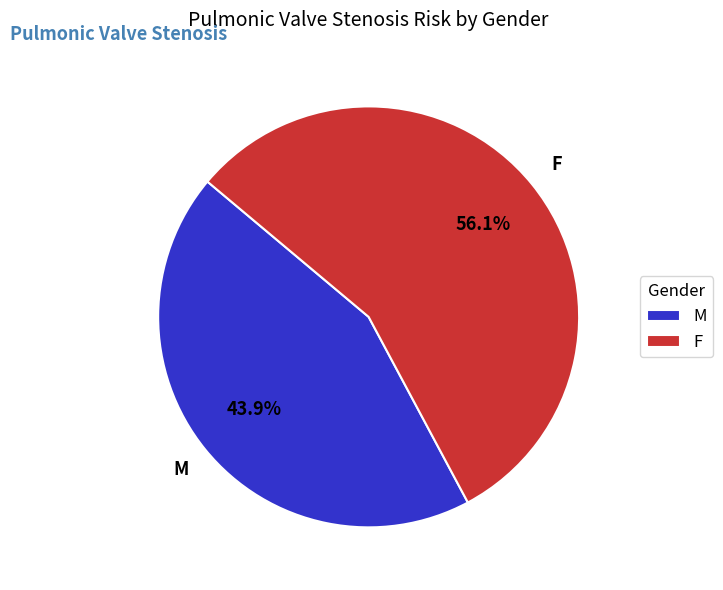

To the nearest percent, what percentage of the pie is M?

44%